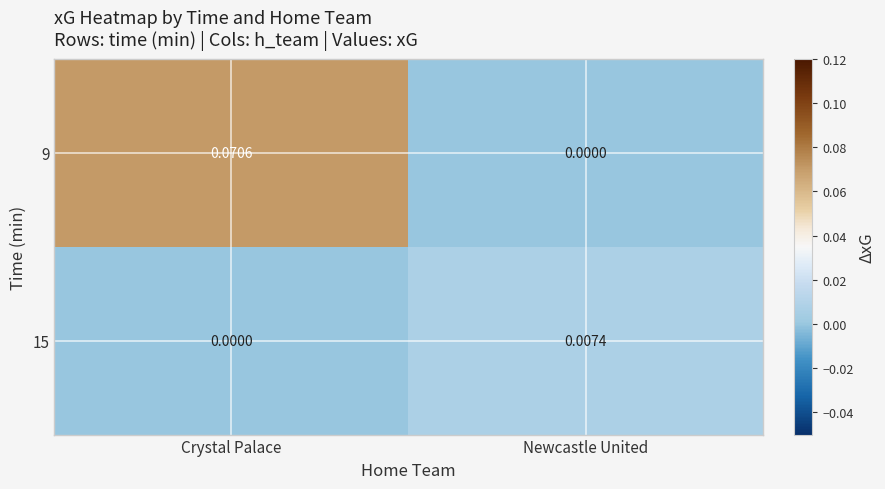

Which category has the highest value in the 9 series?

Crystal Palace